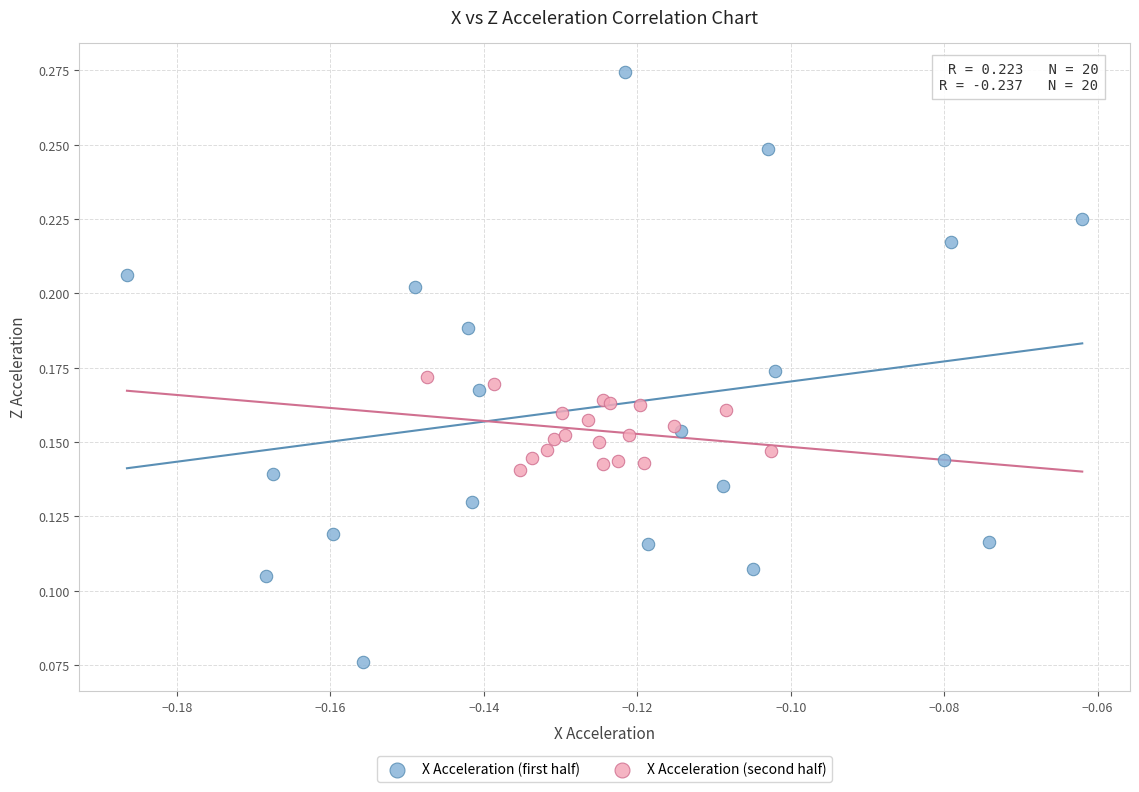

Which series contains the lowest Y value?

X Acceleration (first half)